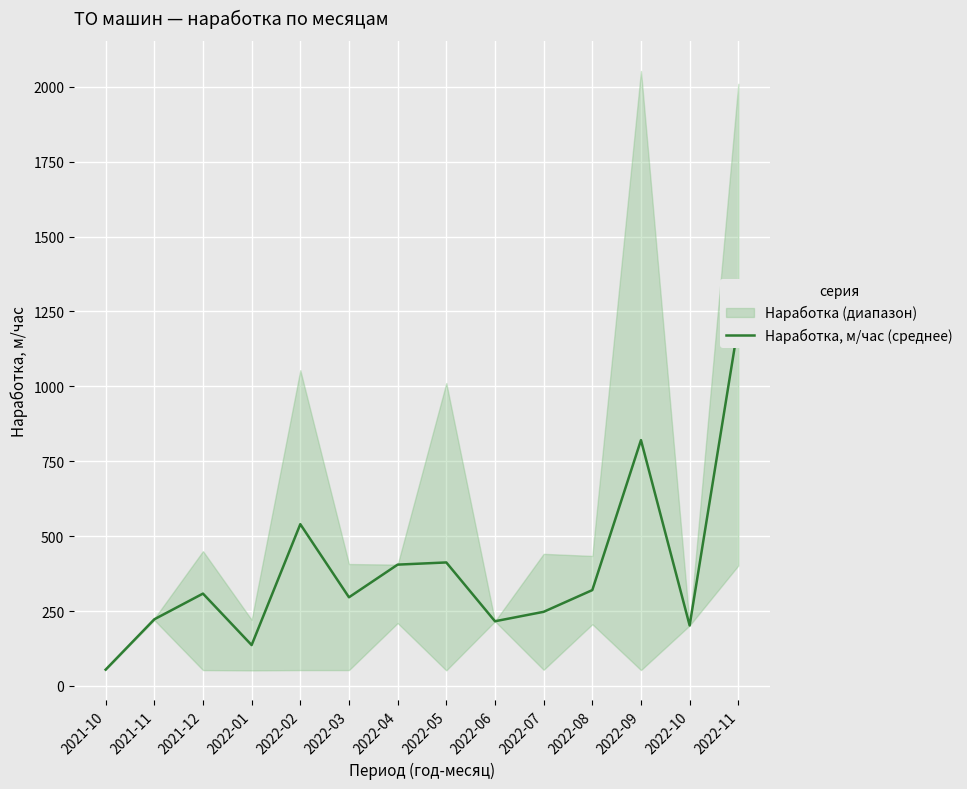

What position from the right is 2022-05?

7